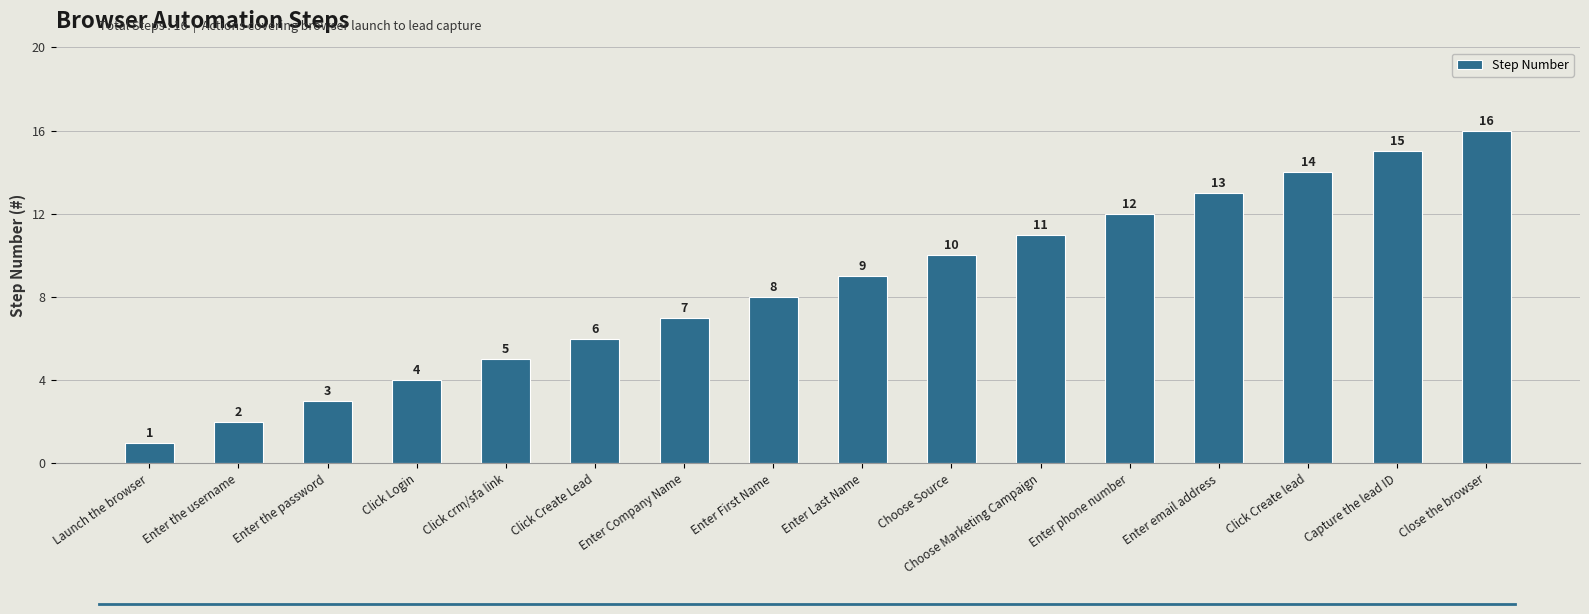

Which label corresponds to the smallest value in the chart?

Launch the browser